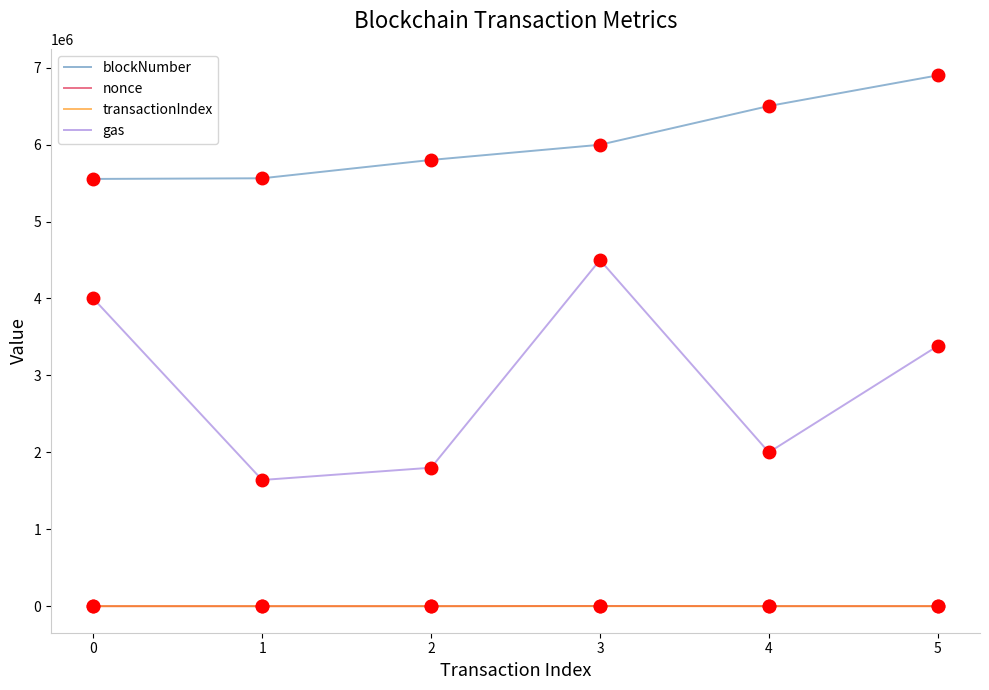

How many lines are shown in the chart?

4